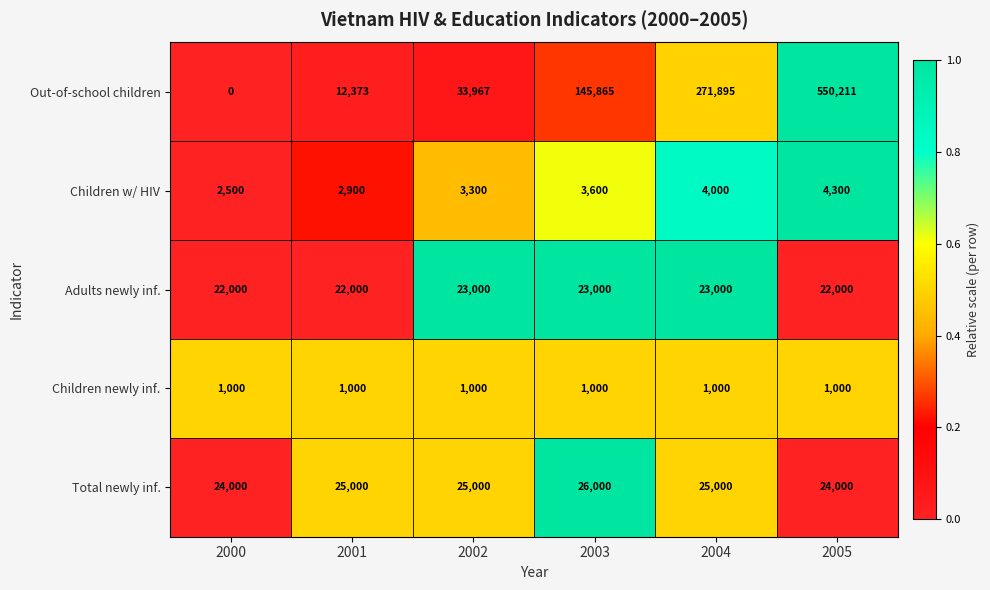

What is the minimum value for Children w/ HIV?

2500